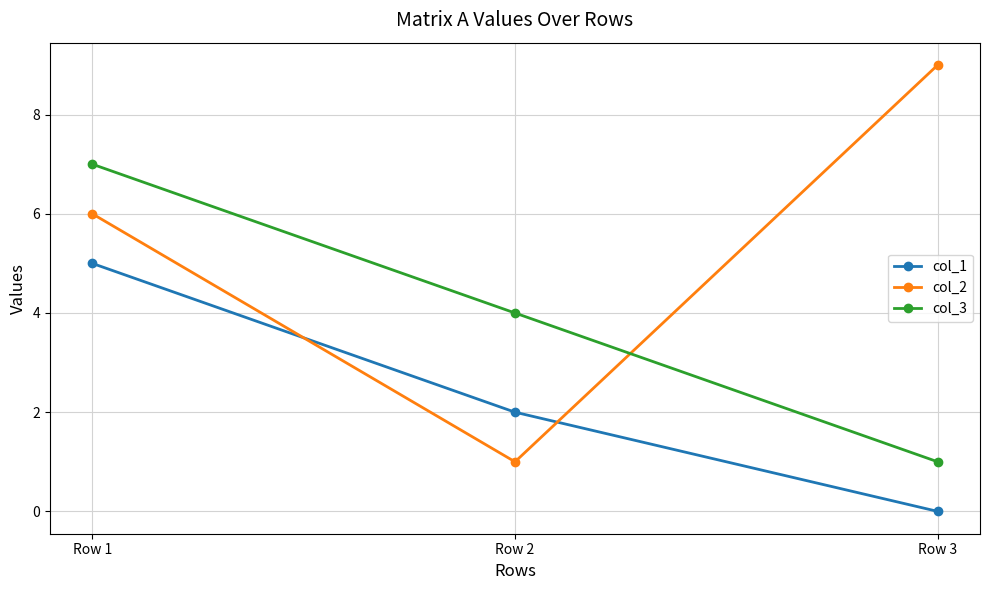

Does the chart have visible grid lines?

Yes